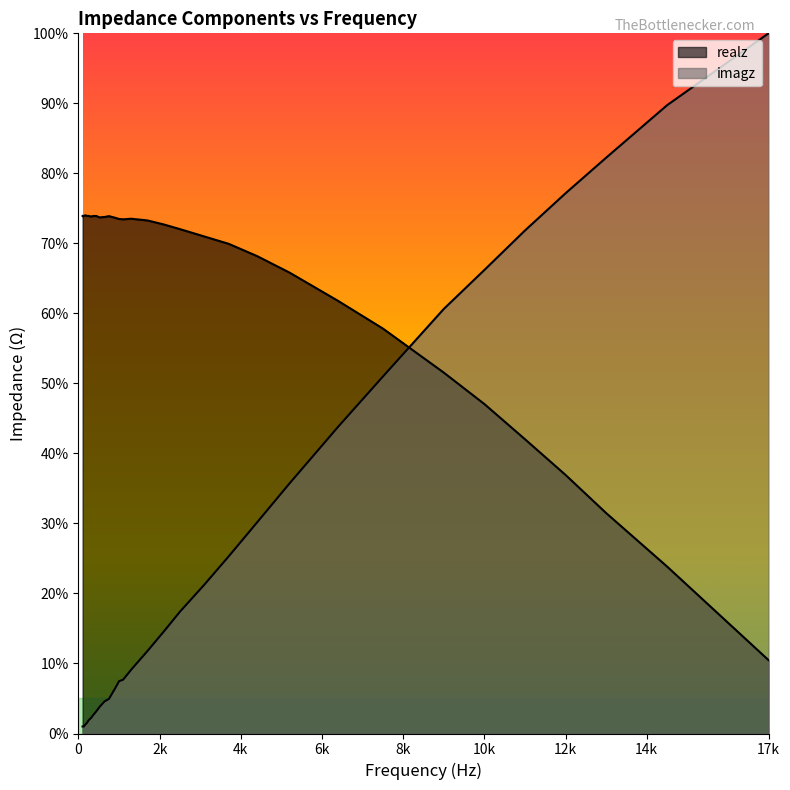

What is the difference between the maximum and minimum values in the imagz series?

99.0